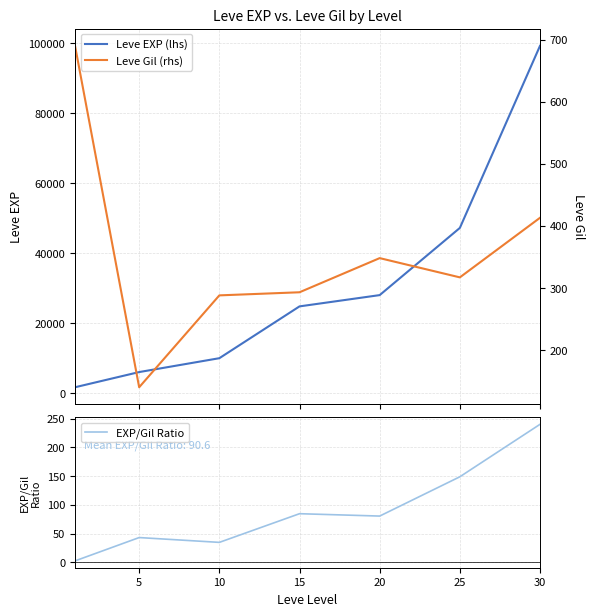

How many lines are shown in the chart?

3